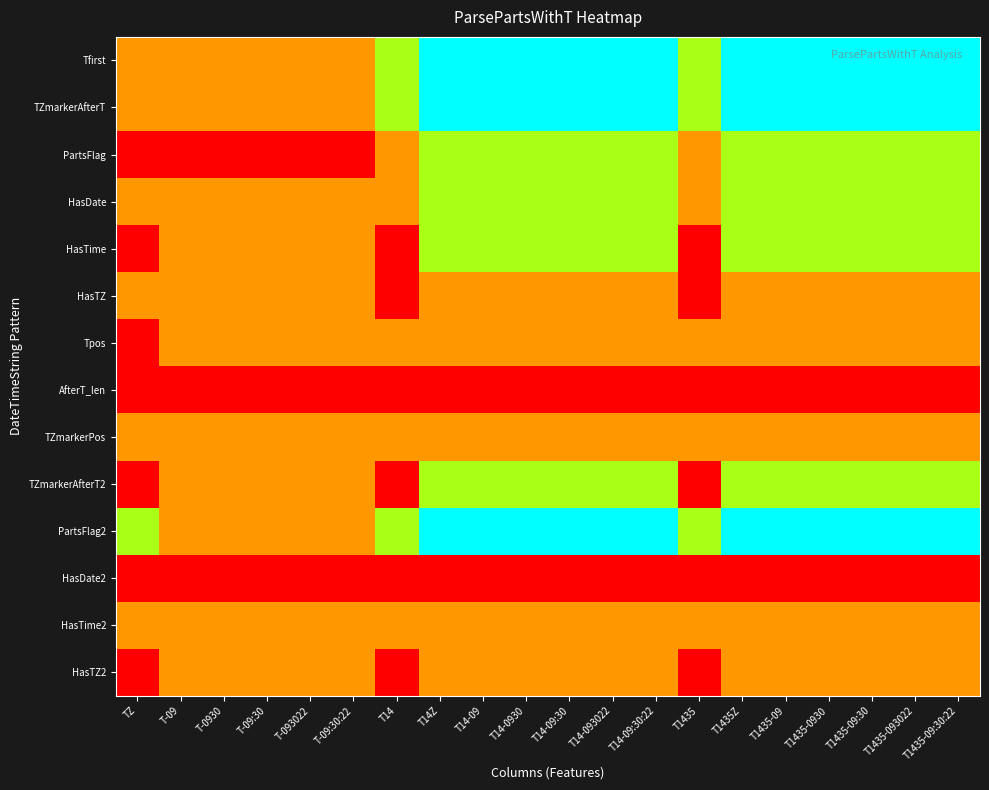

Which has a higher value, T14Z or T1435-093022?

T14Z